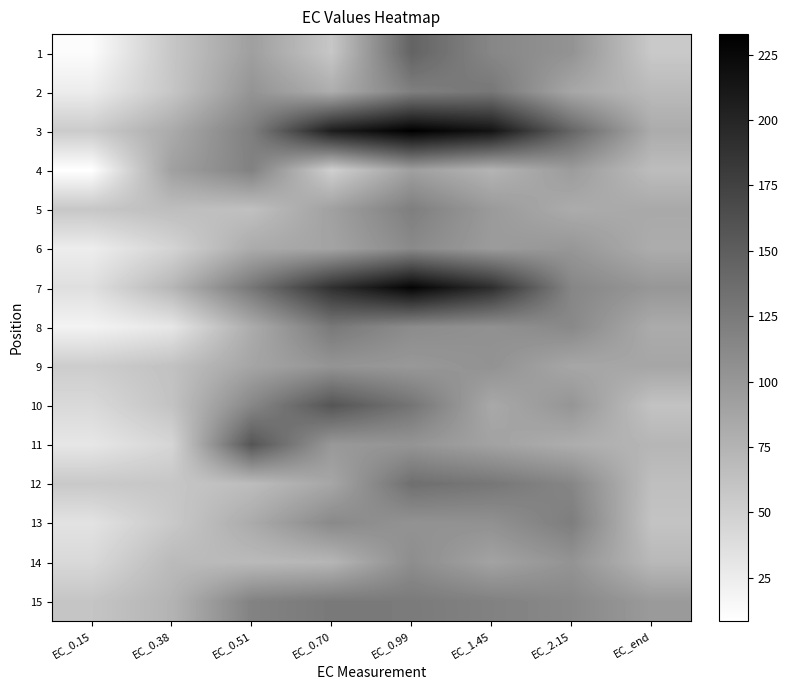

Reading left to right, list all the values displayed in this chart.

1: EC_0.15=11.5	EC_0.38=58.3	EC_0.51=92.9	EC_0.70=58.1	EC_0.99=145.3	EC_1.45=114.2	EC_2.15=103.5	EC_end=56.0
2: EC_0.15=25.1	EC_0.38=58.7	EC_0.51=102.6	EC_0.70=80.4	EC_0.99=120.9	EC_1.45=128.0	EC_2.15=86.1	EC_end=69.1
3: EC_0.15=54.3	EC_0.38=82.6	EC_0.51=121.1	EC_0.70=206.9	EC_0.99=232.9	EC_1.45=215.5	EC_2.15=143.0	EC_end=81.9
4: EC_0.15=8.3	EC_0.38=91.7	EC_0.51=118.7	EC_0.70=50.5	EC_0.99=92.7	EC_1.45=74.8	EC_2.15=95.8	EC_end=66.9
5: EC_0.15=58.1	EC_0.38=65.9	EC_0.51=64.1	EC_0.70=91.6	EC_0.99=121.3	EC_1.45=97.1	EC_2.15=82.1	EC_end=84.3
6: EC_0.15=24.6	EC_0.38=46.8	EC_0.51=82.2	EC_0.70=89.1	EC_0.99=111.6	EC_1.45=96.4	EC_2.15=100.2	EC_end=81.3
7: EC_0.15=36.8	EC_0.38=72.3	EC_0.51=128.3	EC_0.70=190.2	EC_0.99=229.0	EC_1.45=192.4	EC_2.15=114.7	EC_end=100.2
8: EC_0.15=19.4	EC_0.38=30.5	EC_0.51=82.0	EC_0.70=126.4	EC_0.99=109.8	EC_1.45=105.5	EC_2.15=112.6	EC_end=82.4
9: EC_0.15=52.9	EC_0.38=62.6	EC_0.51=87.8	EC_0.70=102.3	EC_0.99=98.9	EC_1.45=104.1	EC_2.15=86.3	EC_end=86.9
10: EC_0.15=41.9	EC_0.38=61.2	EC_0.51=114.2	EC_0.70=157.7	EC_0.99=130.0	EC_1.45=84.5	EC_2.15=101.5	EC_end=61.6
11: EC_0.15=30.4	EC_0.38=45.2	EC_0.51=157.8	EC_0.70=98.7	EC_0.99=102.2	EC_1.45=90.3	EC_2.15=80.4	EC_end=73.1
12: EC_0.15=56.2	EC_0.38=58.2	EC_0.51=67.5	EC_0.70=86.7	EC_0.99=134.7	EC_1.45=128.1	EC_2.15=115.0	EC_end=65.1
13: EC_0.15=33.8	EC_0.38=56.1	EC_0.51=82.6	EC_0.70=111.8	EC_0.99=103.8	EC_1.45=105.3	EC_2.15=122.1	EC_end=61.2
14: EC_0.15=42.4	EC_0.38=68.8	EC_0.51=69.5	EC_0.70=73.0	EC_0.99=108.4	EC_1.45=89.8	EC_2.15=103.2	EC_end=70.6
15: EC_0.15=59.8	EC_0.38=74.9	EC_0.51=118.0	EC_0.70=125.8	EC_0.99=124.7	EC_1.45=119.0	EC_2.15=112.8	EC_end=97.2